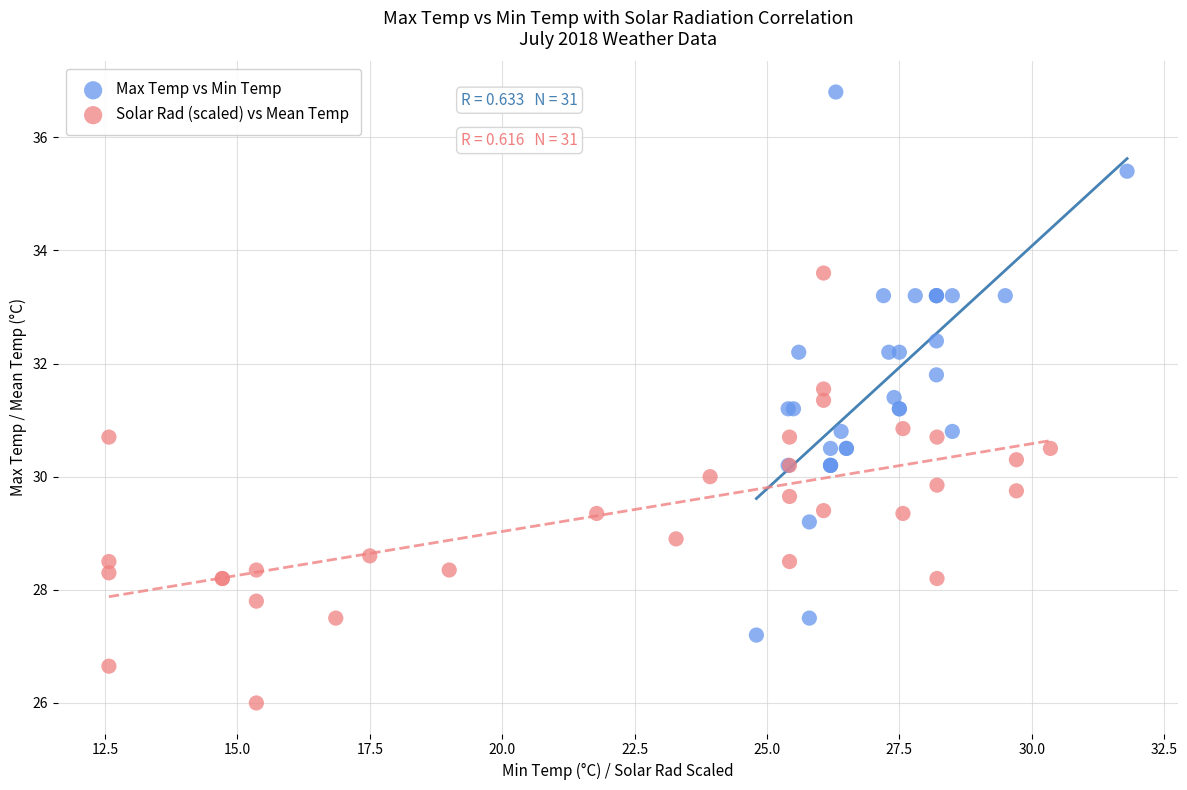

What are all the series names shown in the legend?

Max Temp vs Min Temp, Solar Rad (scaled) vs Mean Temp